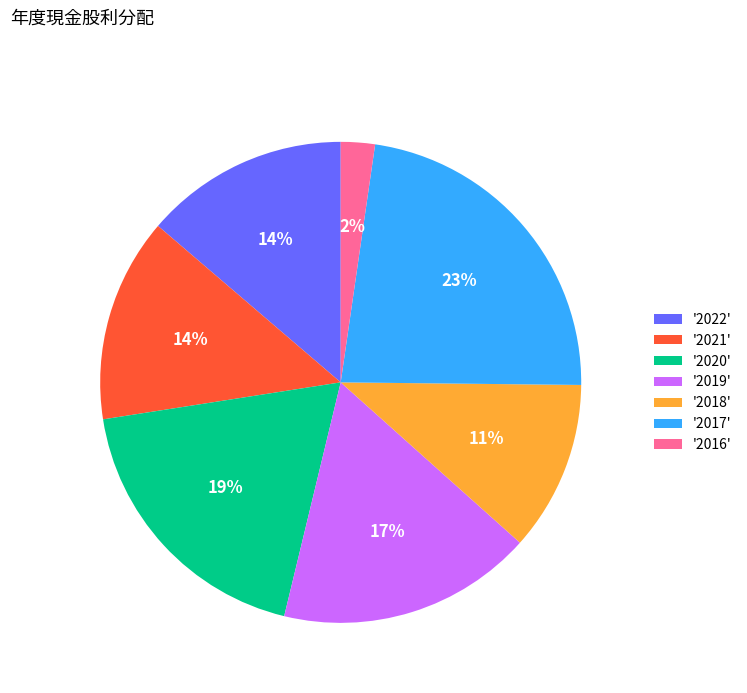

To the nearest percent, what is the difference between the largest and smallest slice percentages?

21%